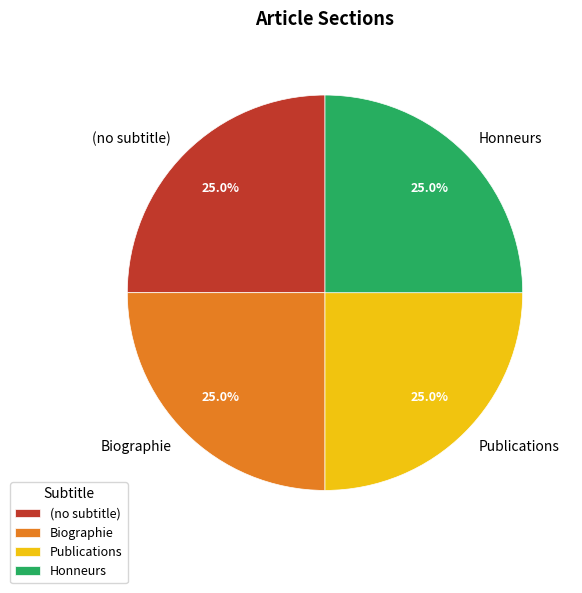

How many slices are in this pie chart?

4